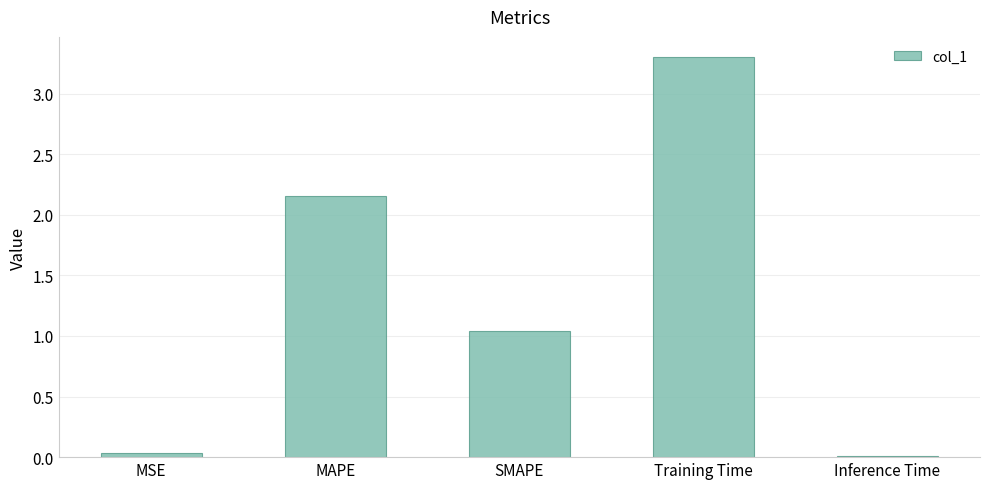

At which label does the data first exceed 1?

MAPE